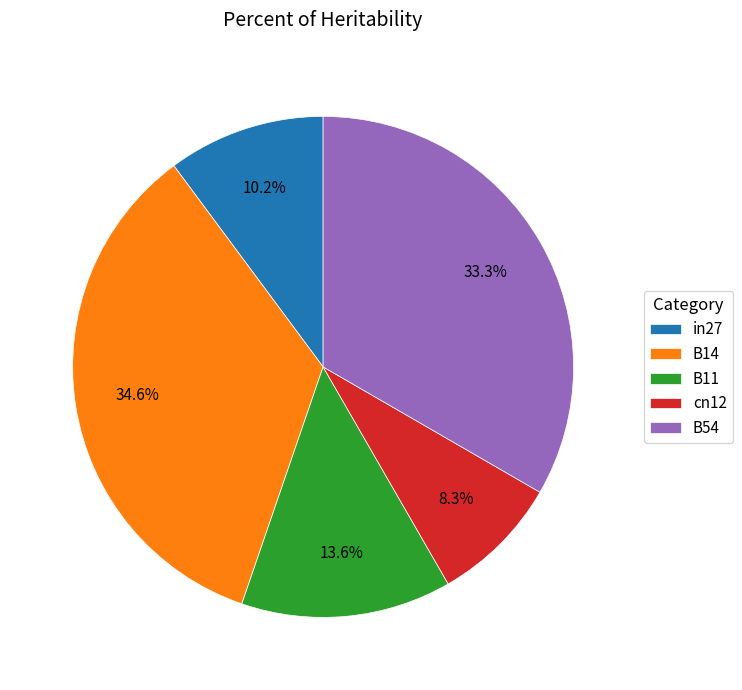

How many segments does this pie chart have?

5